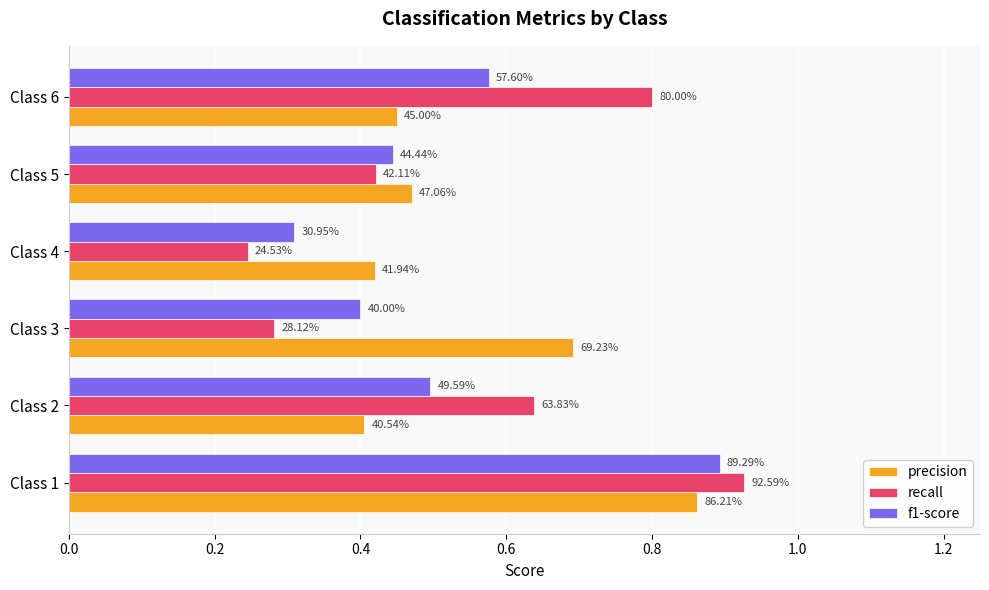

What are all the series names shown in the legend?

precision, recall, f1-score